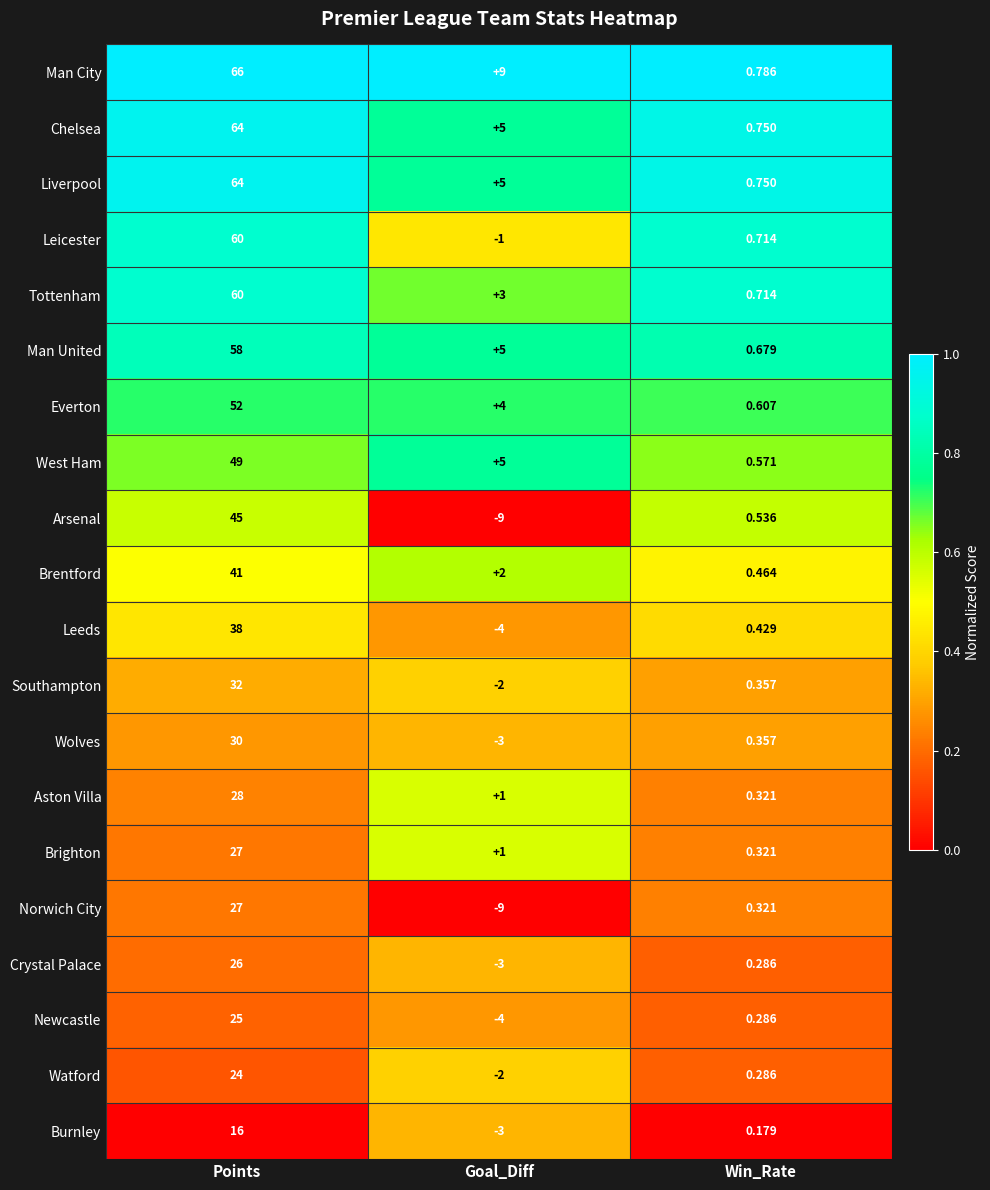

What is the maximum value shown in the chart?

66.0